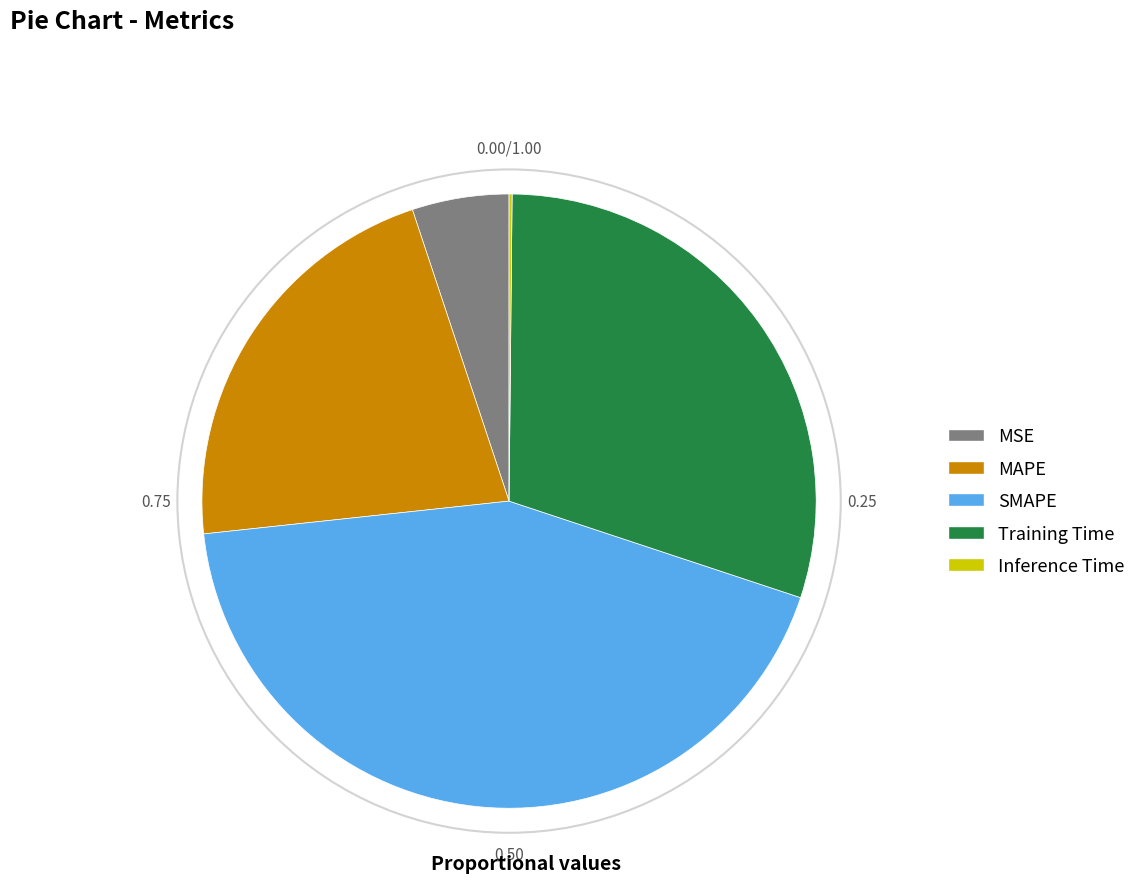

What is the largest slice in the pie chart?

SMAPE